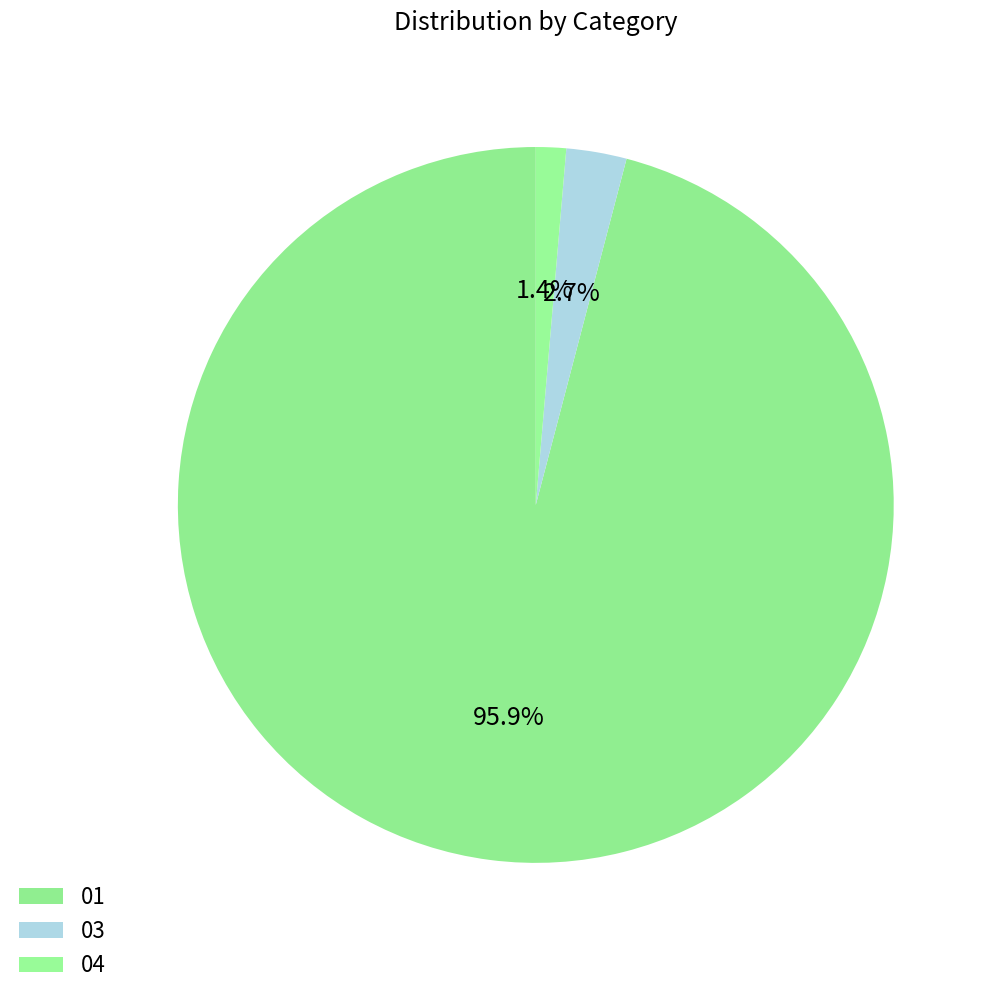

Does any single category account for the majority?

Yes